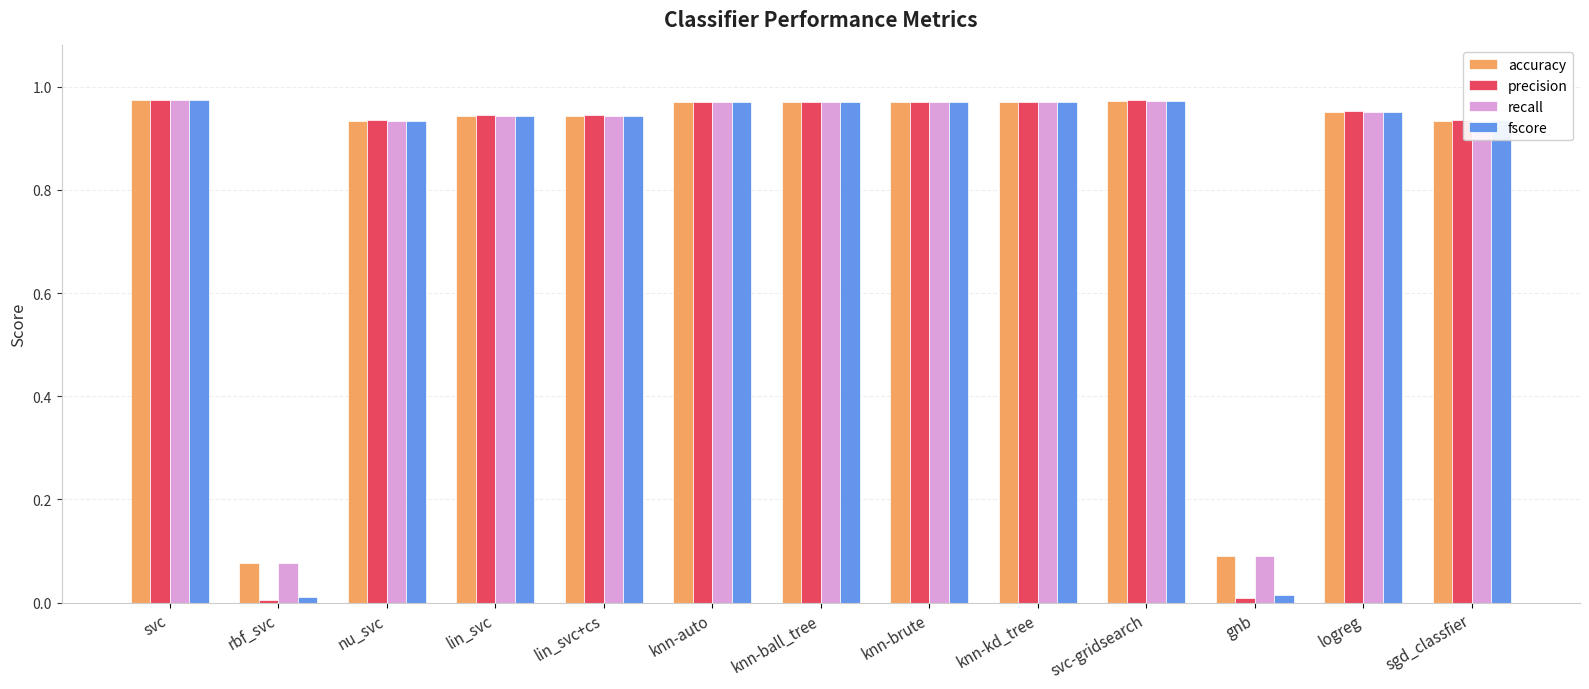

The value of accuracy at knn-kd_tree is 1.5. True or false?

False